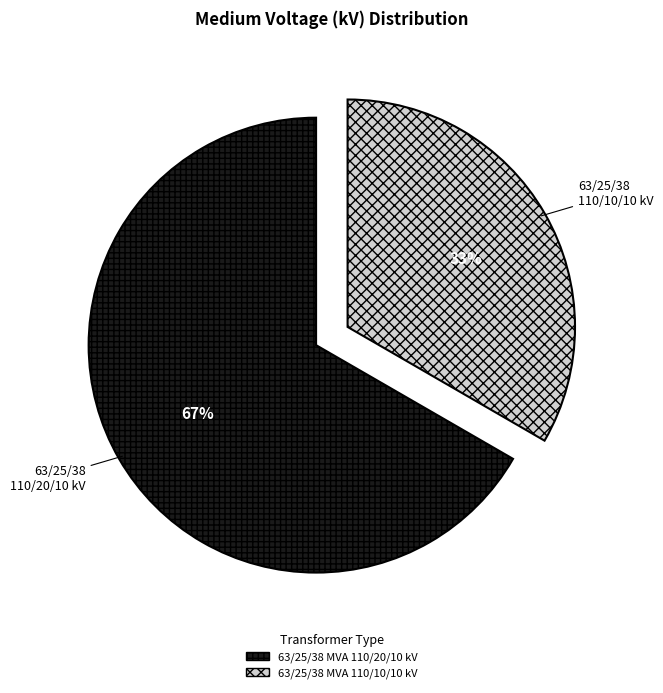

How many segments does this pie chart have?

2